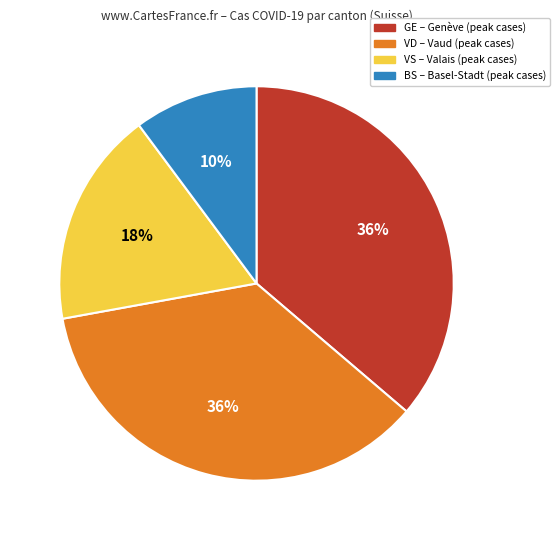

Is there a majority slice in this chart?

No